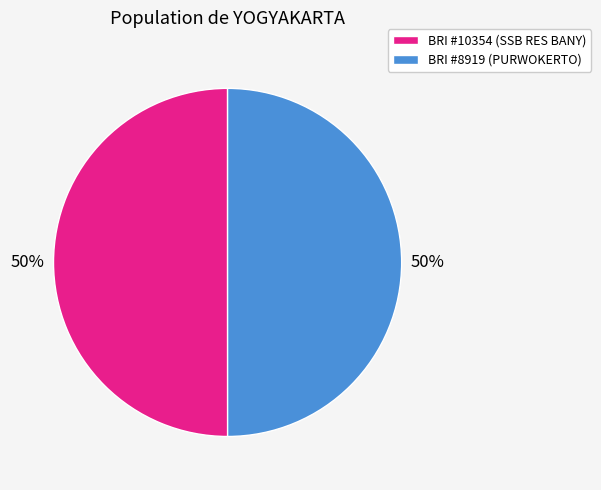

What is the ratio of the value at BRI #8919 (PURWOKERTO) to the value at BRI #10354 (SSB RES BANY)?

1.0